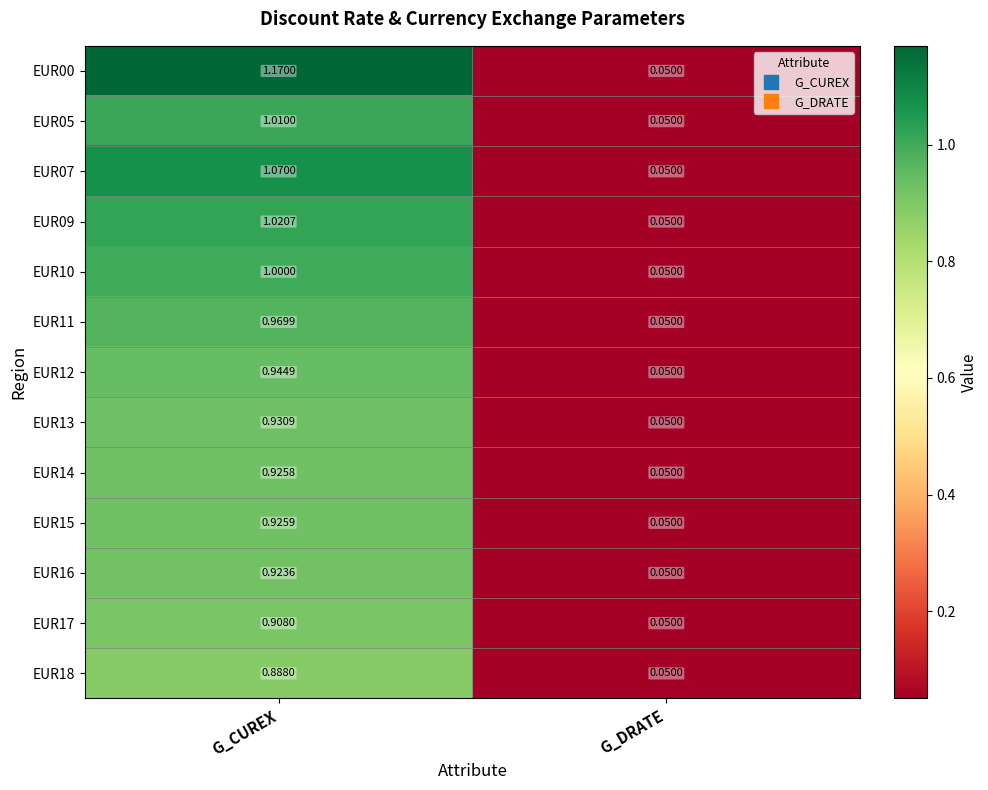

Where is EUR12 nearest to the value 0?

G_DRATE